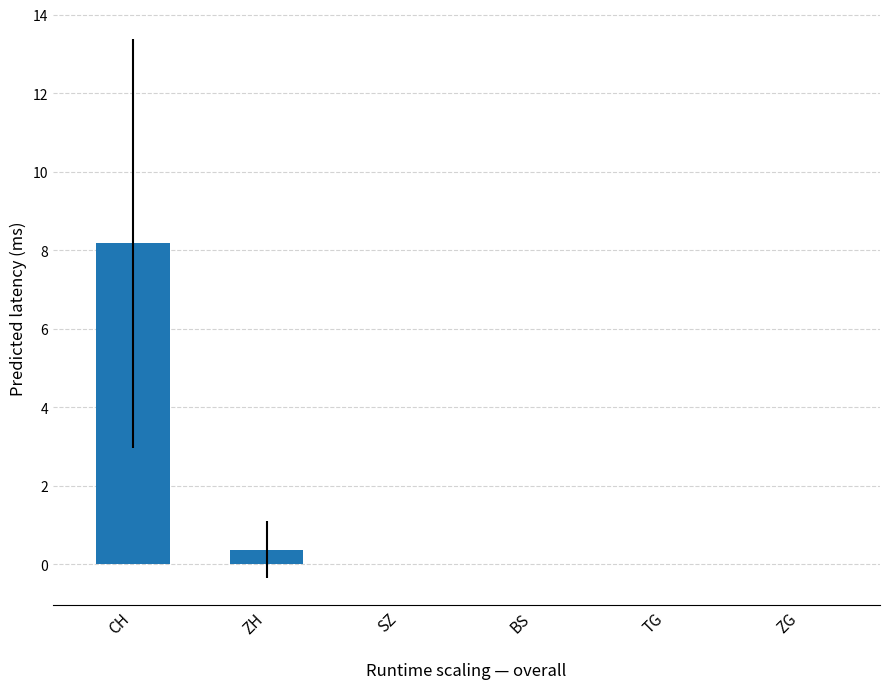

Reading right to left, extract all data points from this chart.

0.0	0.0	0.0	0.0	0.4	8.2